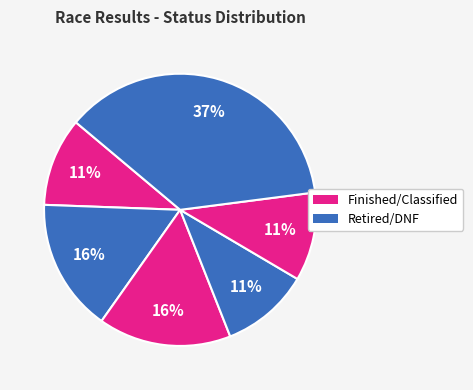

To the nearest percent, what is the average slice percentage?

17%